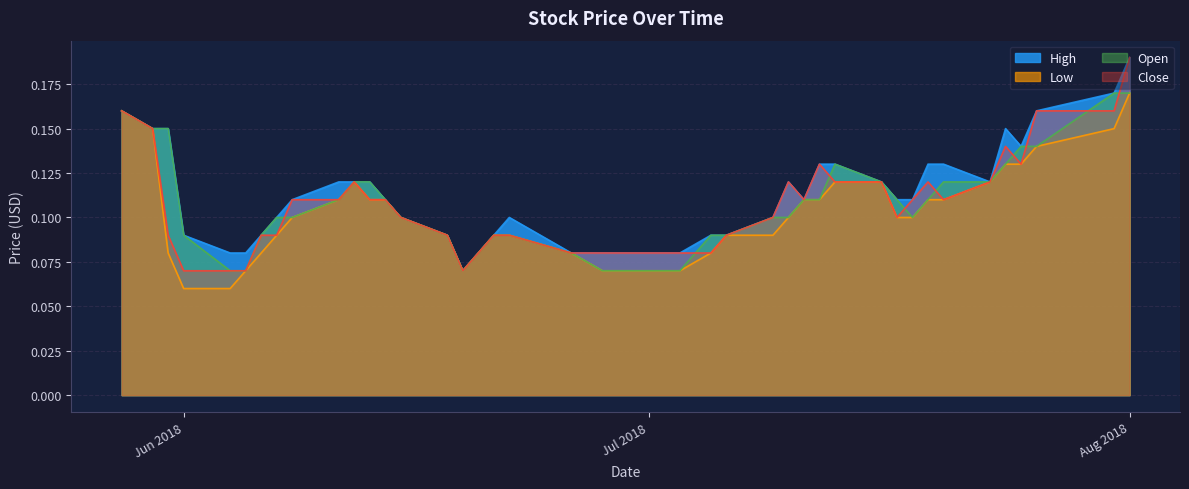

Which label corresponds to the largest value in the chart?

Aug 2018